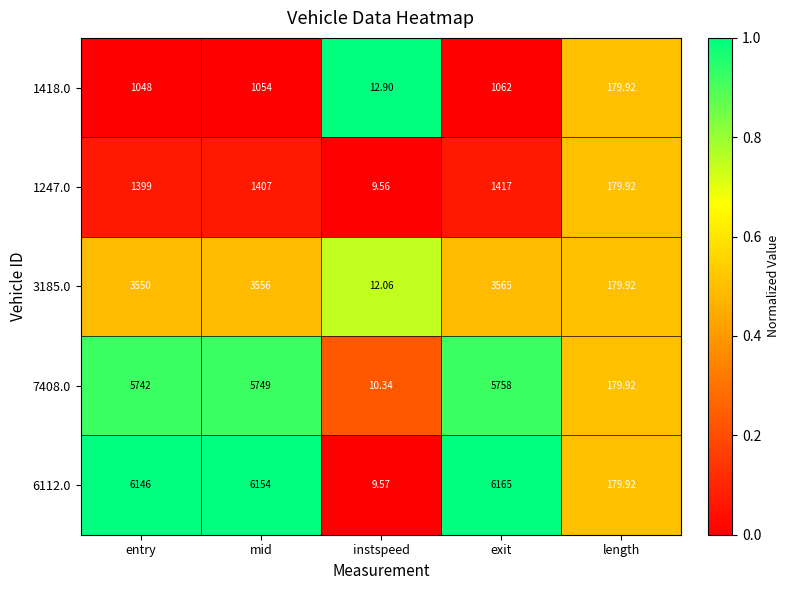

How many data points in 7408.0 are less than 5742?

2